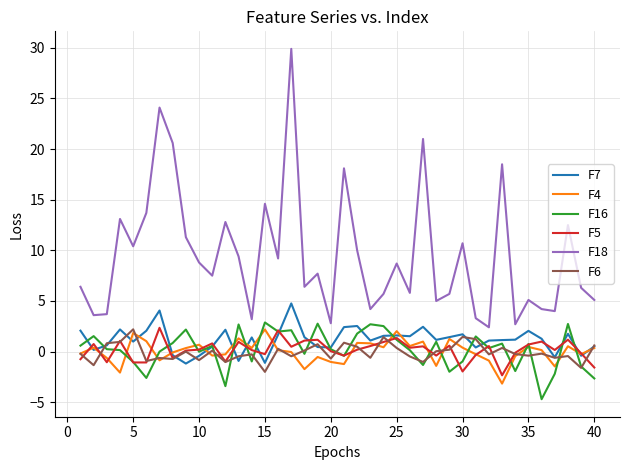

Which series has the largest total across all categories?

F18